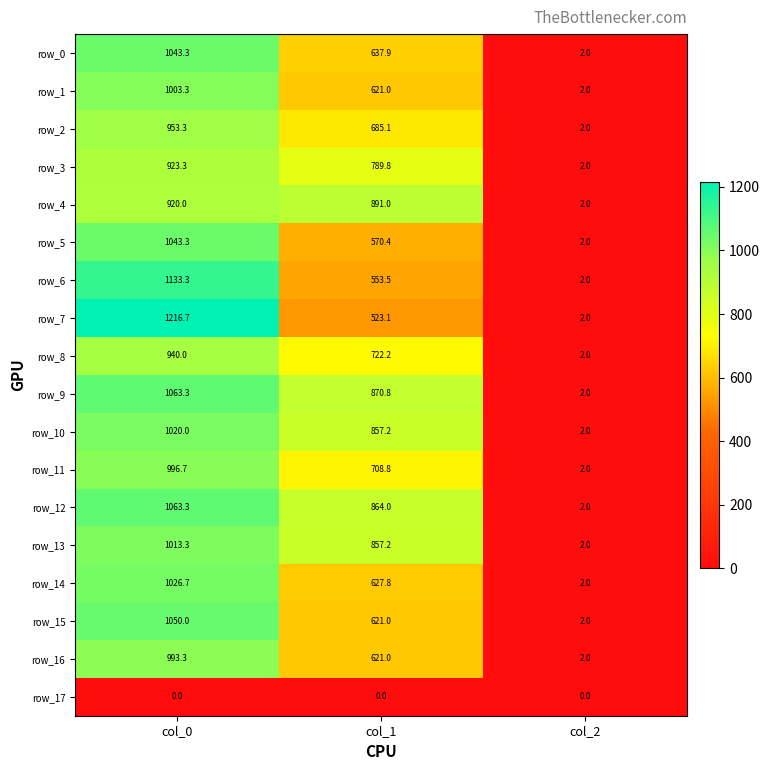

Which category has the highest value in the row_7 series?

col_0